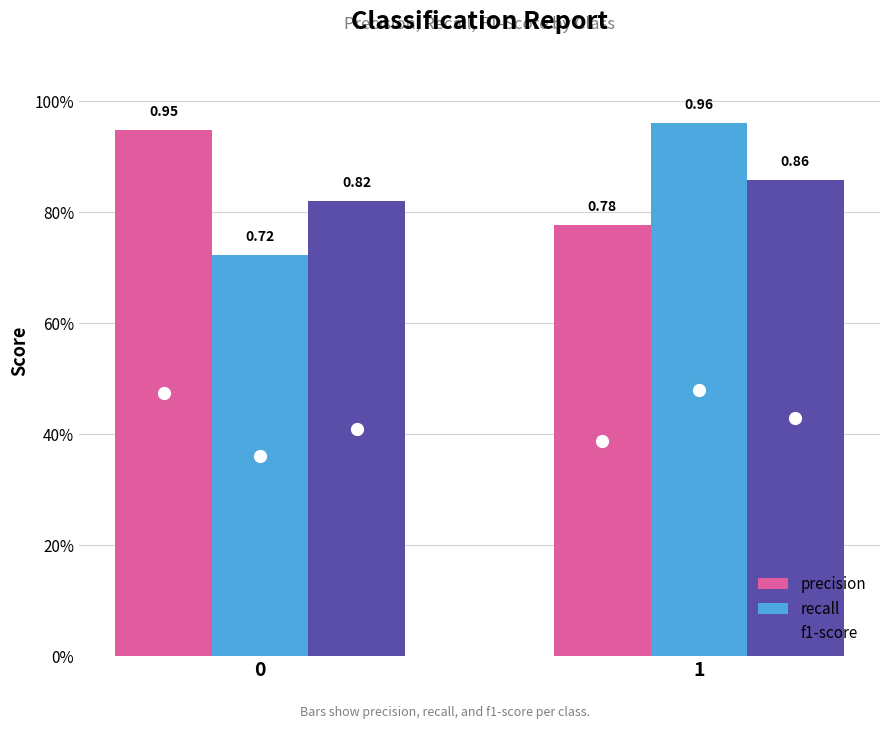

What are all the series names shown in the legend?

precision, recall, f1-score